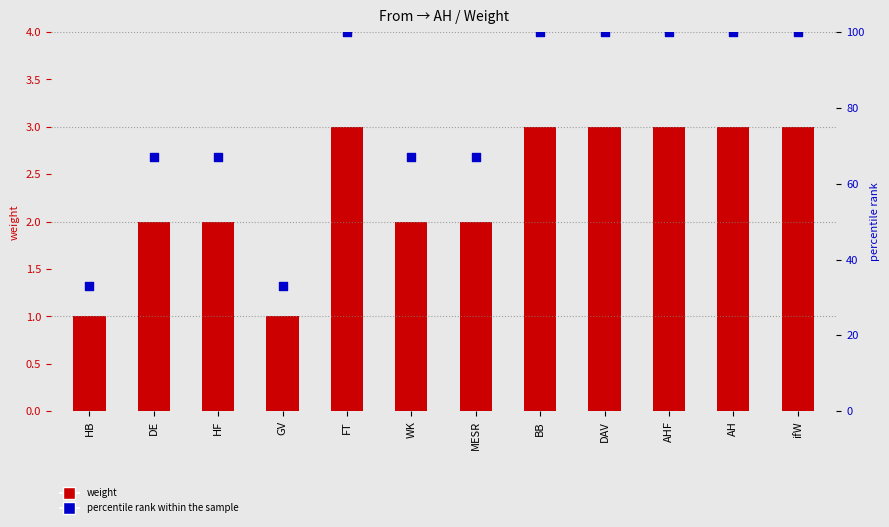

What are all the series names shown in the legend?

weight, percentile rank within the sample